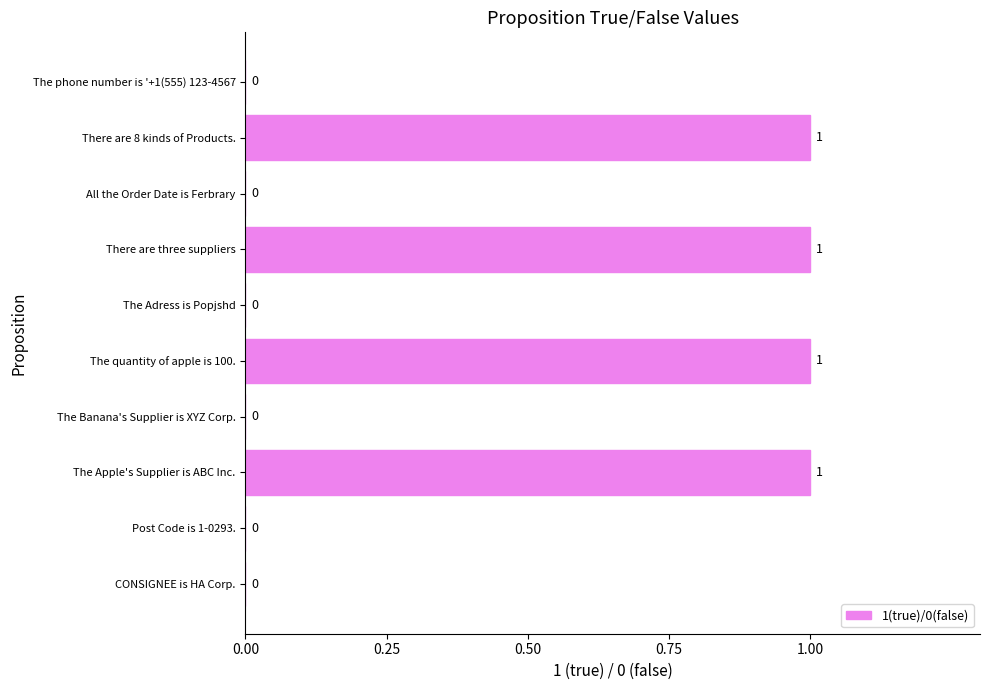

Are the bars horizontal?

Yes